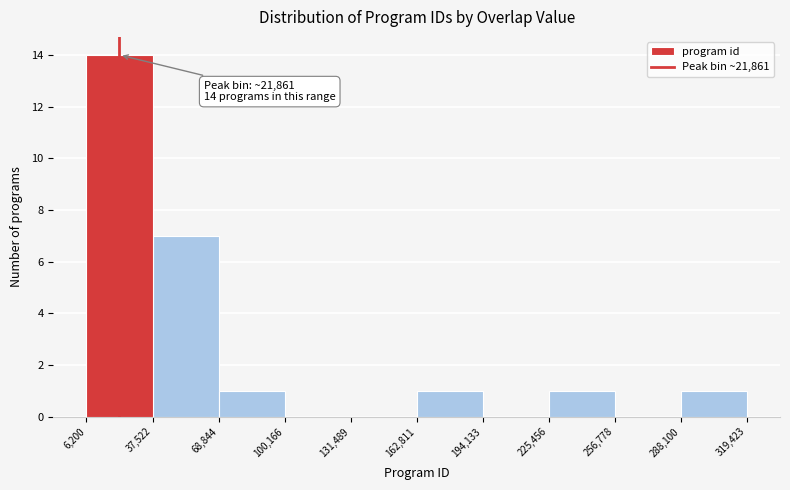

Over which range of the x-axis is the bar tallest?

6,200 to 37,522